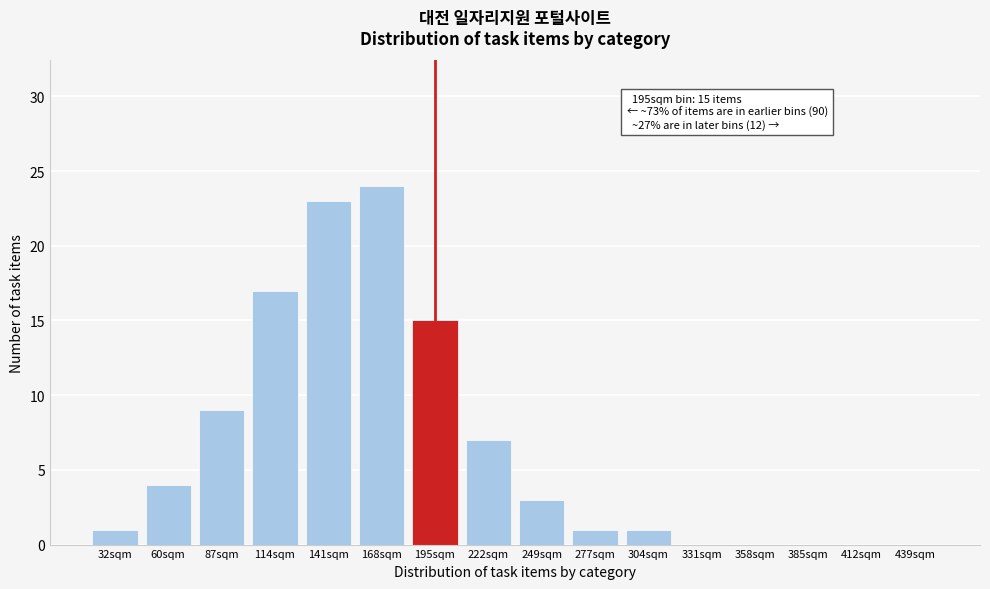

Reading right to left, transcribe all the data shown in this chart.

439sqm=0	412sqm=0	385sqm=0	358sqm=0	331sqm=0	304sqm=1	277sqm=1	249sqm=3	222sqm=7	195sqm=15	168sqm=24	141sqm=23	114sqm=17	87sqm=9	60sqm=4	32sqm=1